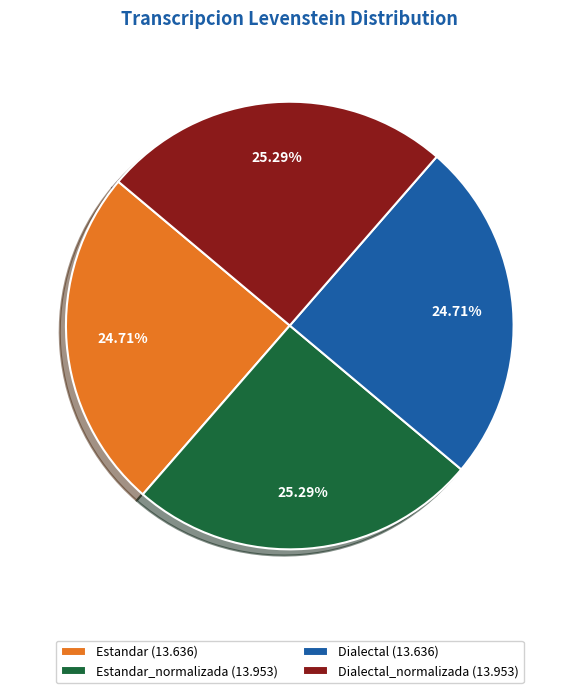

To the nearest percent, what is the difference between the largest and smallest slice percentages?

1%